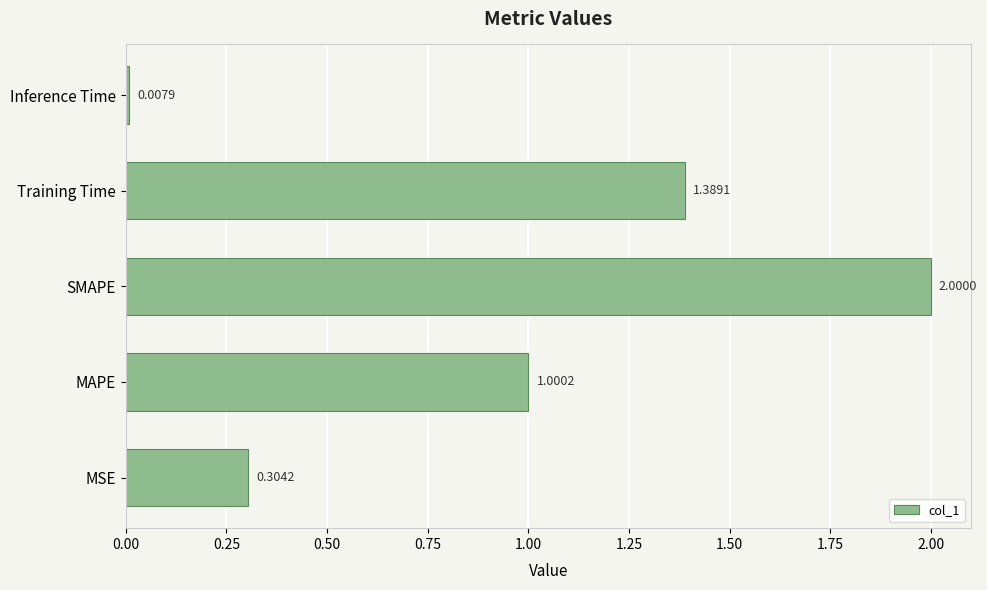

Which has a higher value, Inference Time or SMAPE?

SMAPE